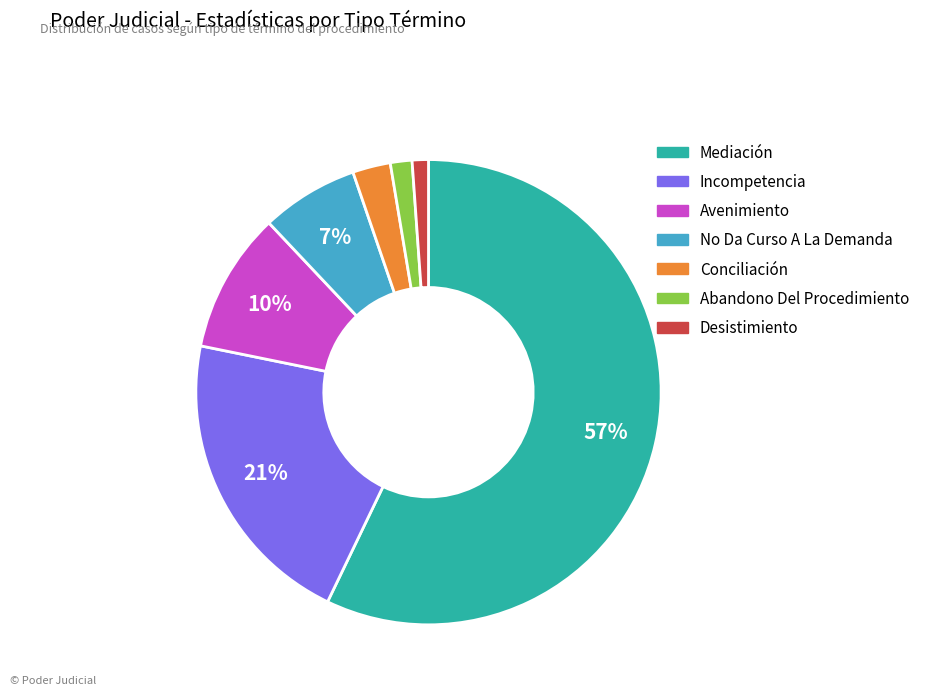

What percentage is the No Da Curso A La Demanda slice, to the nearest percent?

7%